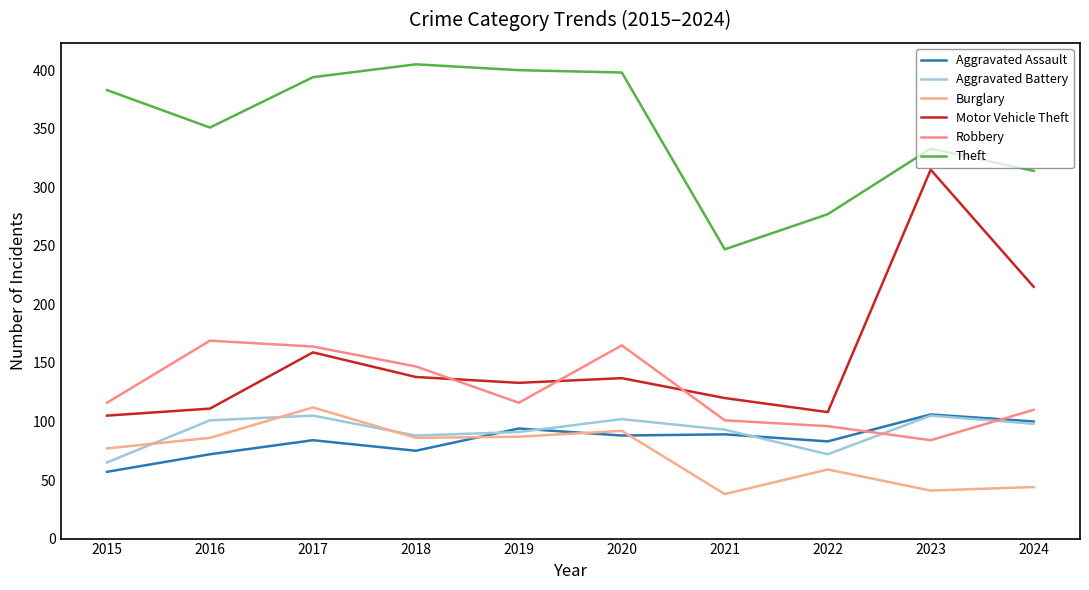

At which category is the sum across all series the highest?

2017